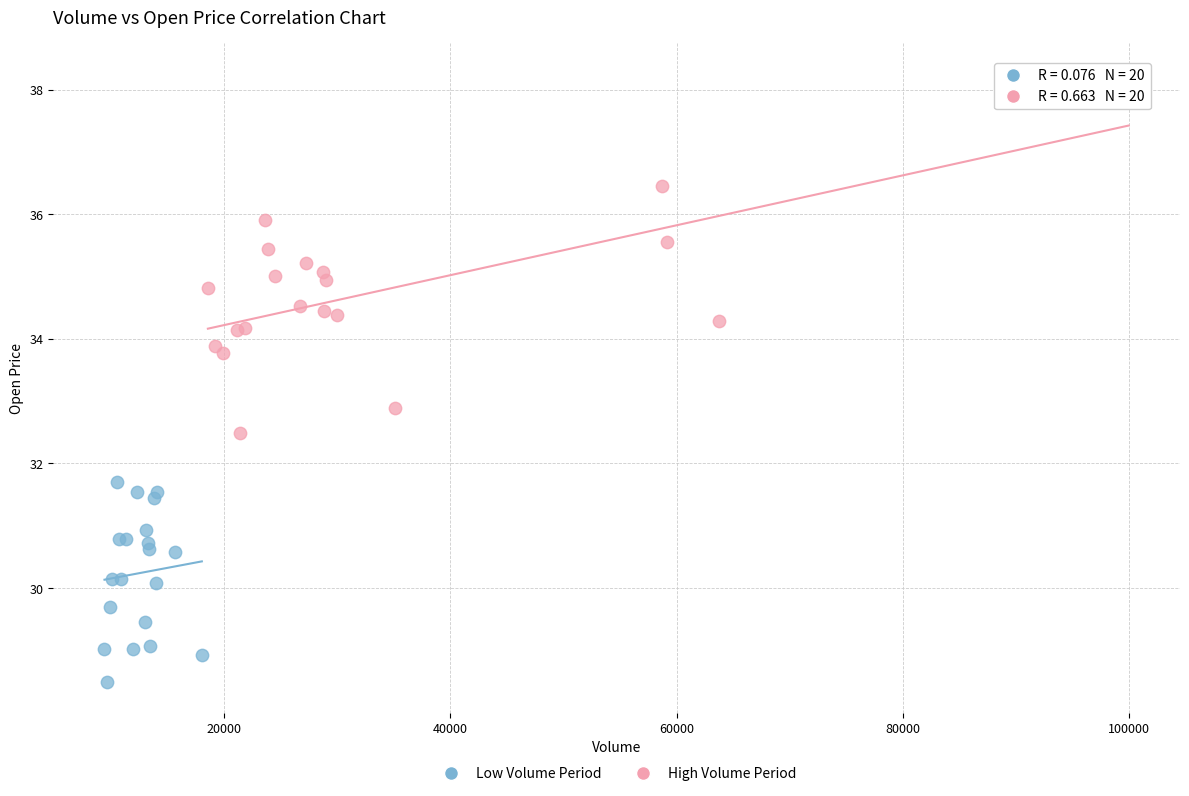

Which series reaches the minimum Y coordinate?

Low Volume Period